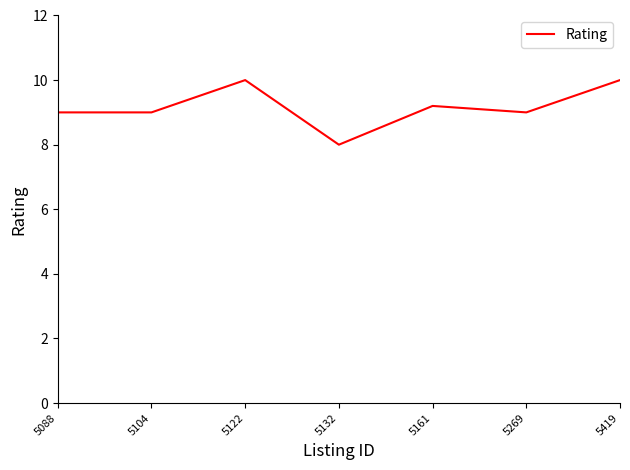

What is the greatest value displayed?

10.0